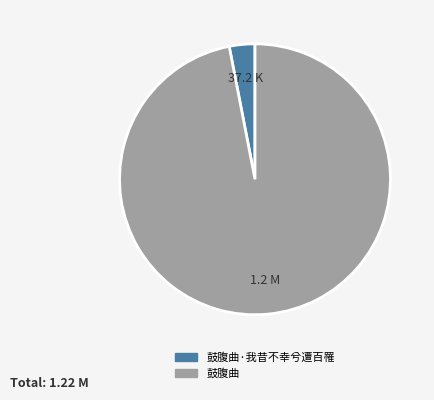

Is the sum of 鼓腹曲 and 鼓腹曲·我昔不幸兮遭百罹 greater than half?

Yes